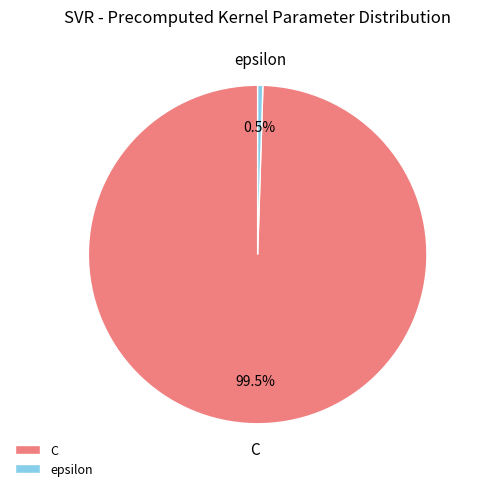

Does epsilon represent more than half of the total?

No